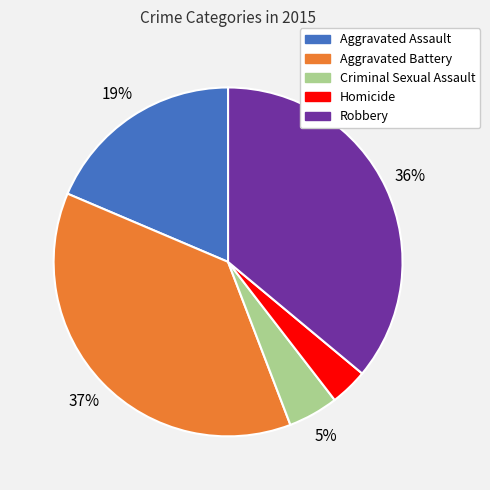

Is the sum of Criminal Sexual Assault and Robbery greater than half?

No